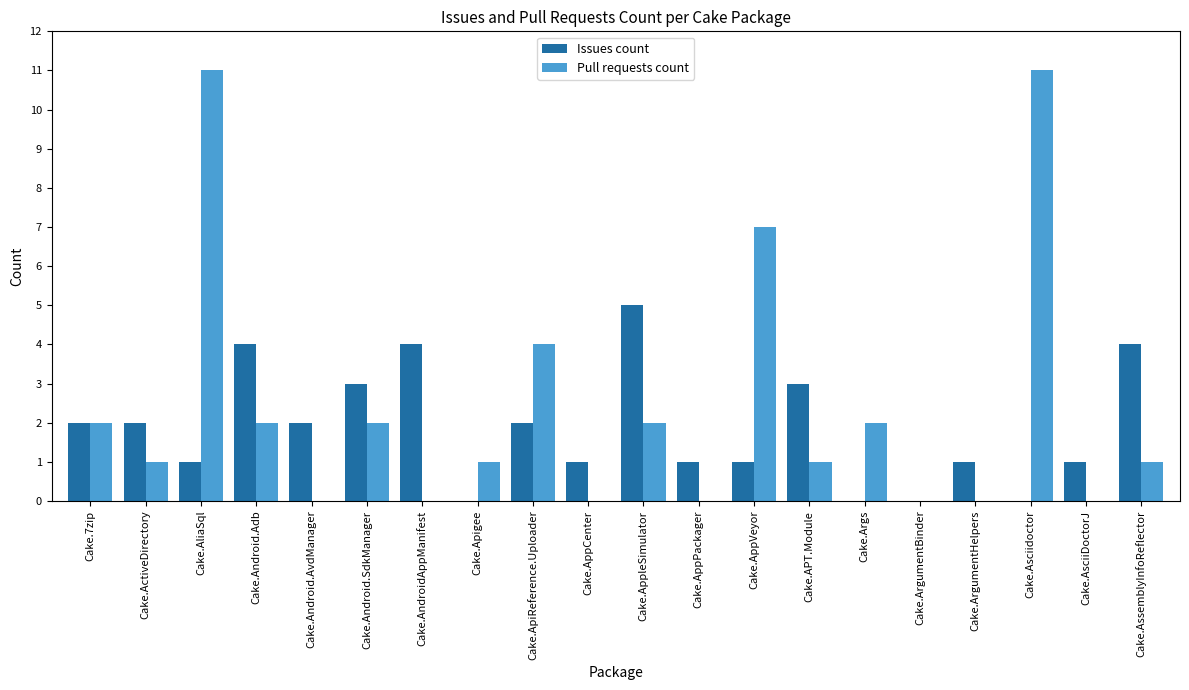

The value of Pull requests count at Cake.AssemblyInfoReflector is 1. True or false?

True